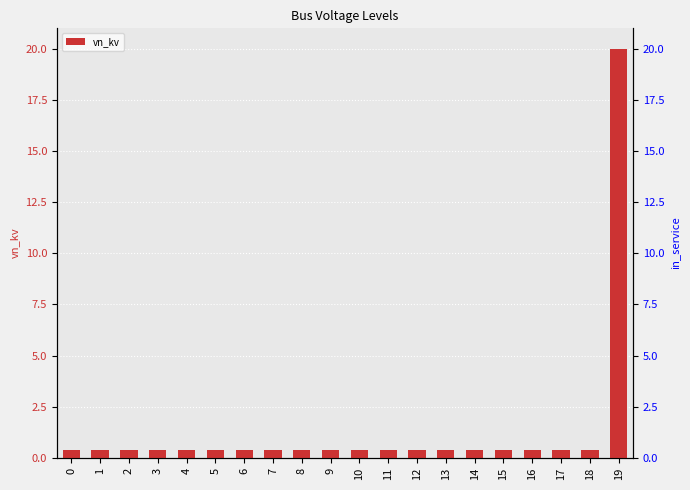

How many bars are there in total?

20